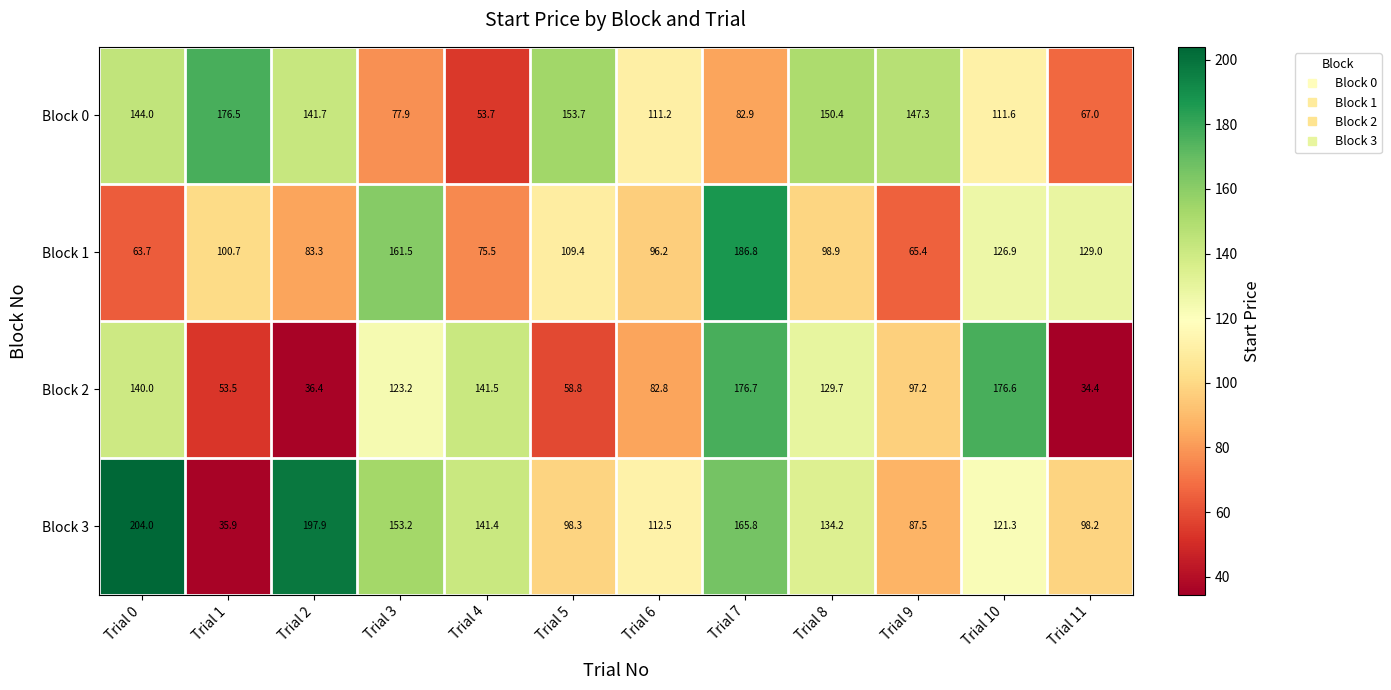

Which series changed the most between Trial 8 and Trial 10?

Block 2